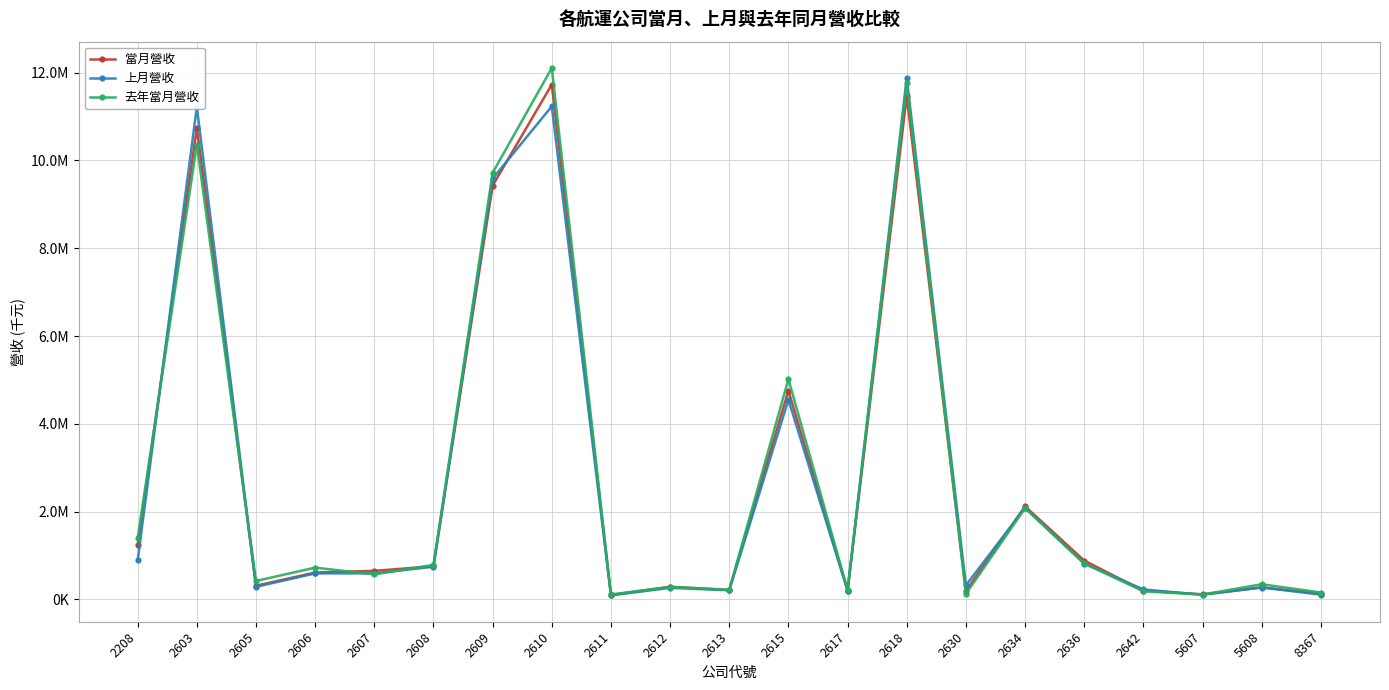

What are all the series names shown in the legend?

當月營收, 上月營收, 去年當月營收